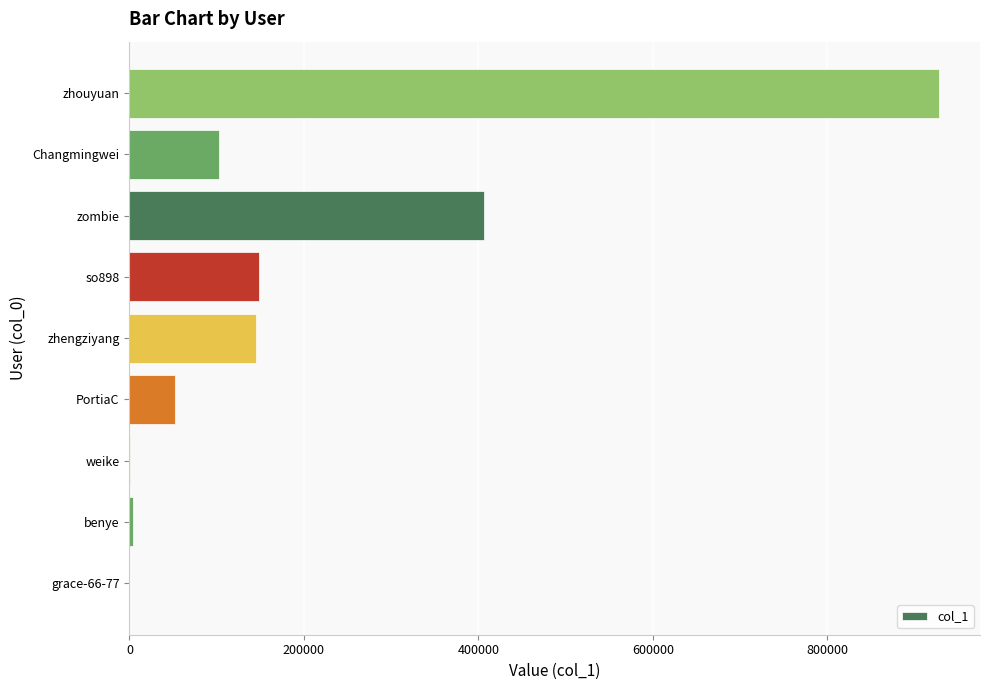

What is the sum of all values?

1787336